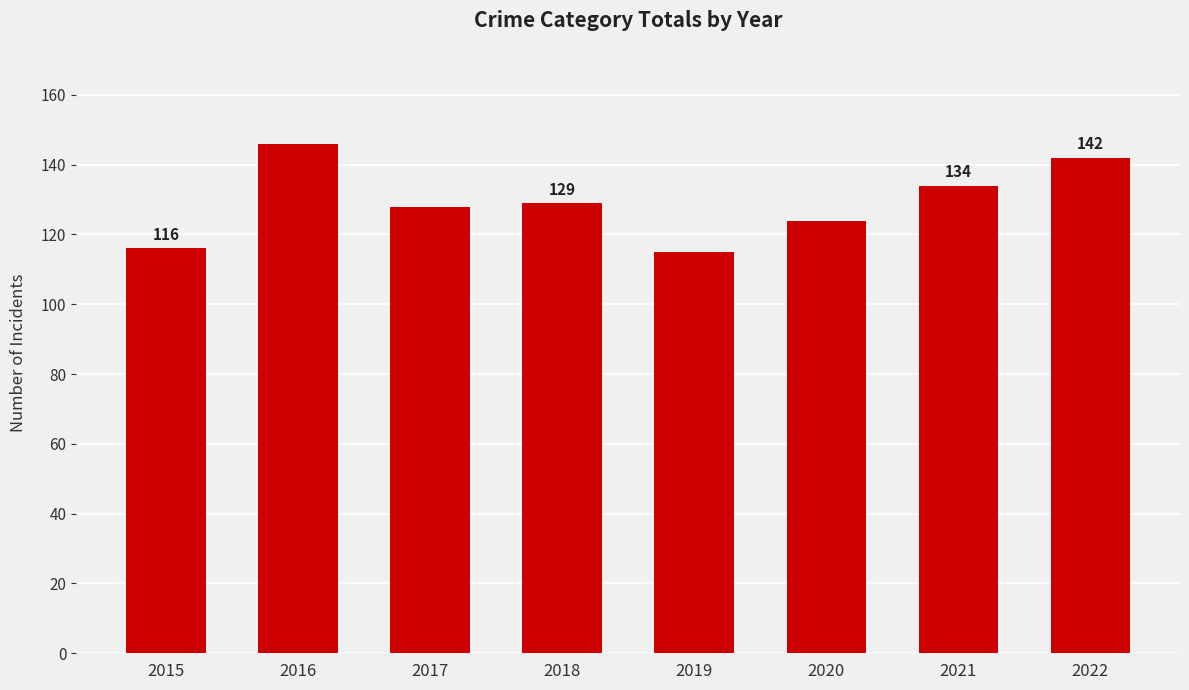

Rank the categories by value from highest to lowest.

2016, 2022, 2021, 2018, 2017, 2020, 2015, 2019